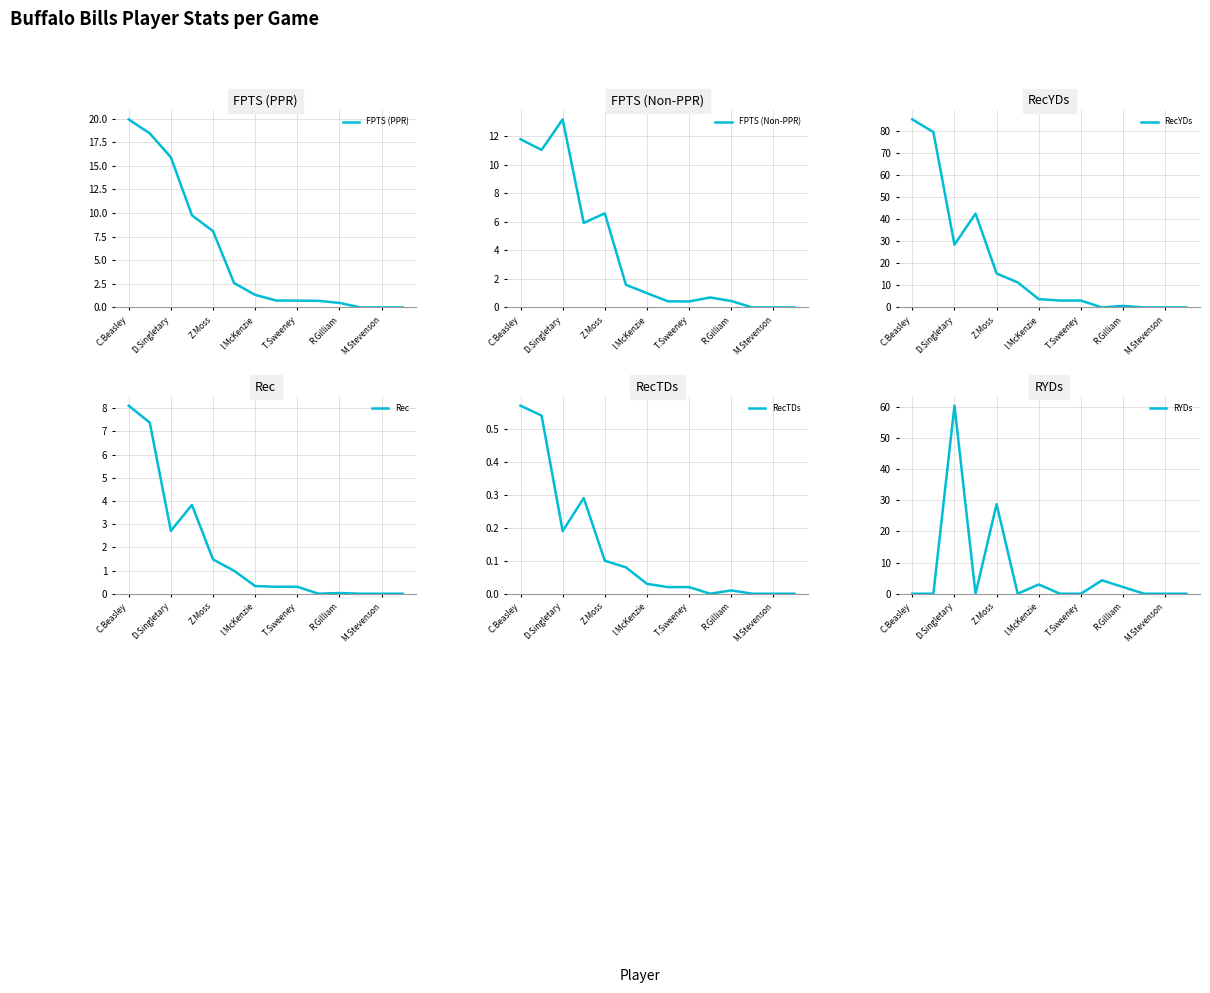

What is the maximum value shown in the chart?

85.5